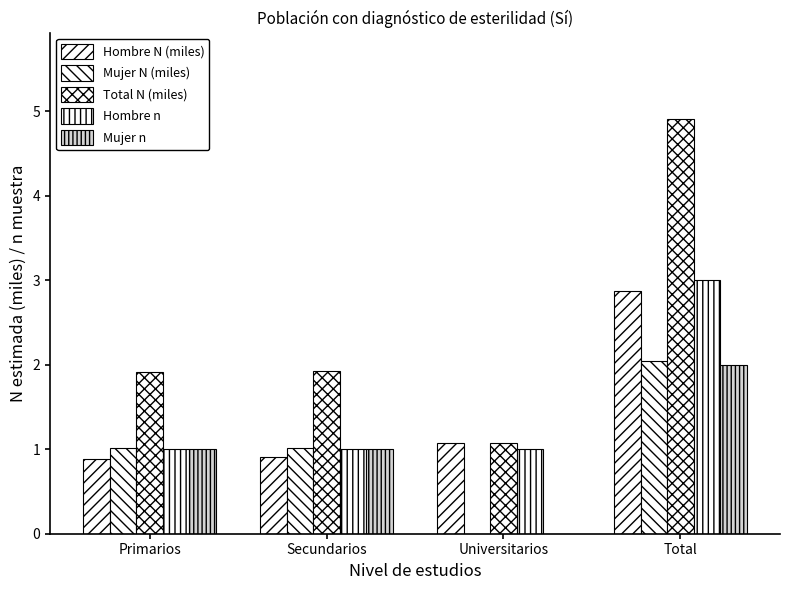

Reading right to left, list all the values displayed in this chart.

Hombre N (miles): Total=2.9	Universitarios=1.1	Secundarios=0.9	Primarios=0.9
Mujer N (miles): Total=2.0	Universitarios=0.0	Secundarios=1.0	Primarios=1.0
Total N (miles): Total=4.9	Universitarios=1.1	Secundarios=1.9	Primarios=1.9
Hombre n: Total=3.0	Universitarios=1.0	Secundarios=1.0	Primarios=1.0
Mujer n: Total=2.0	Universitarios=0.0	Secundarios=1.0	Primarios=1.0